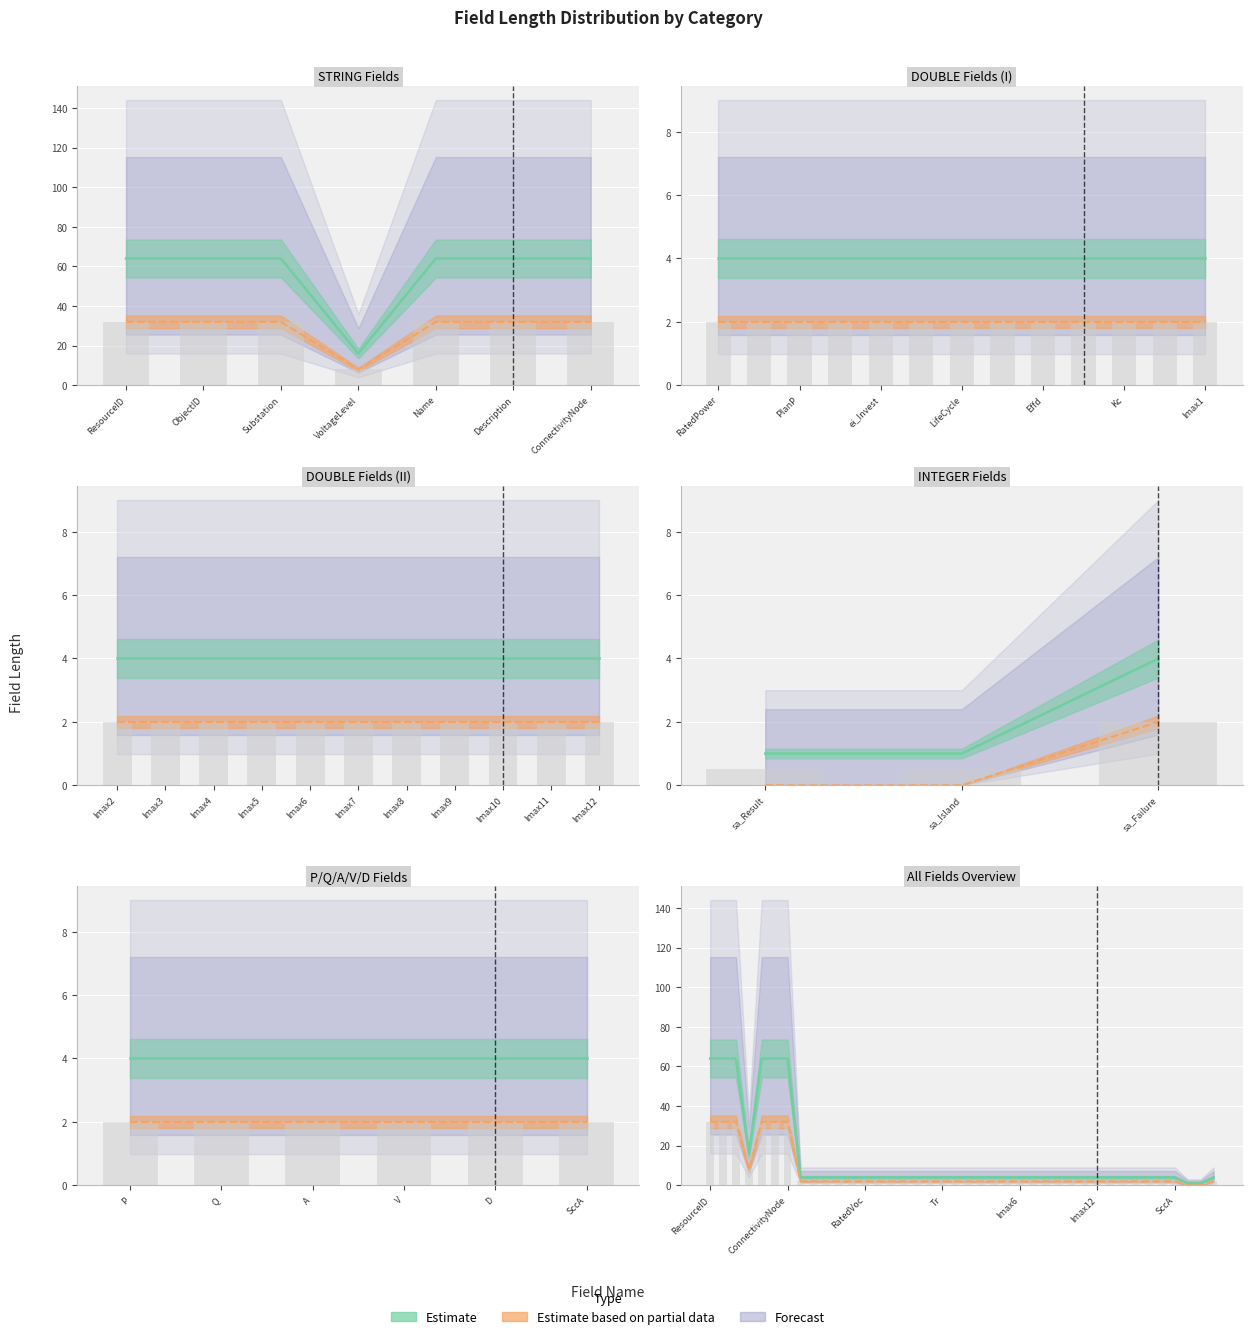

What is the value of the Estimate based on partial data bar at the 32nd from the left?

2.0